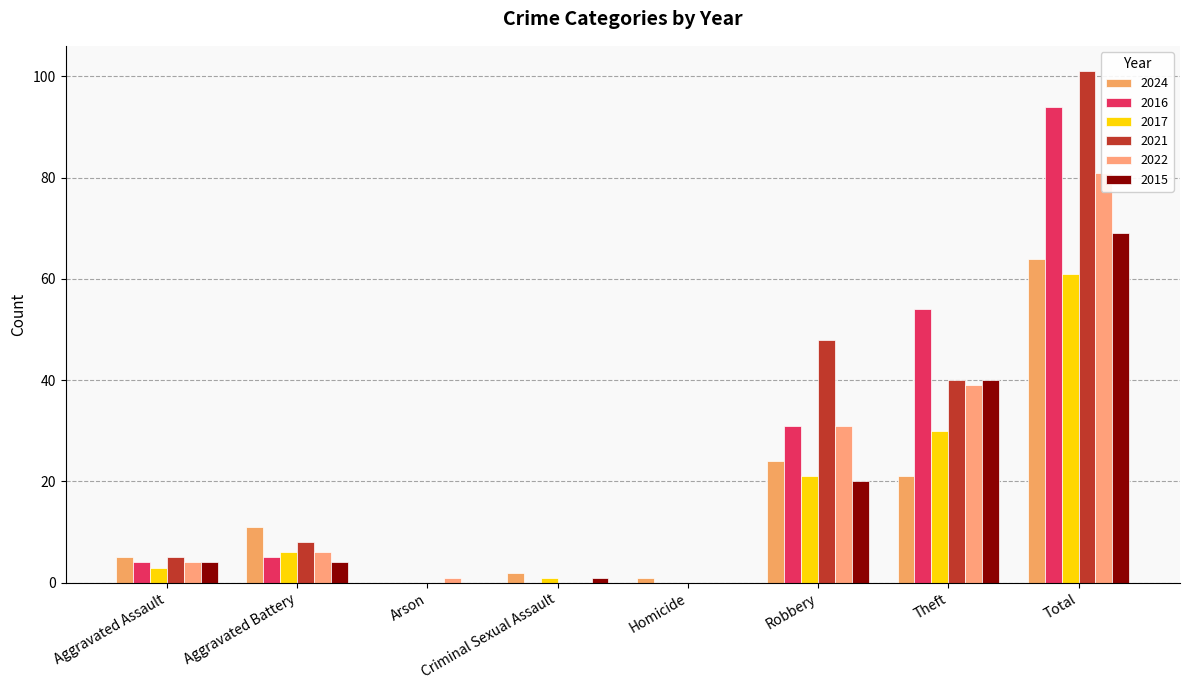

Are the bars grouped side by side (vs. stacked)?

Yes